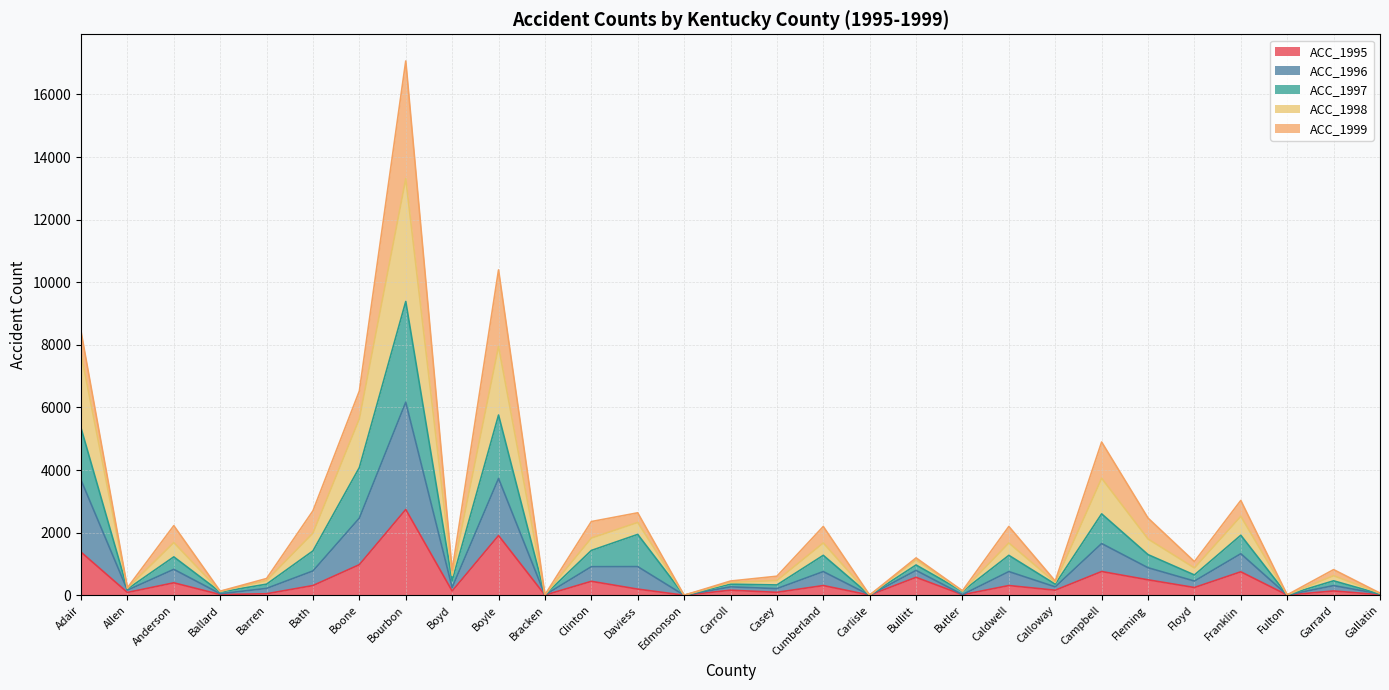

What is the label of the 10th point from the right?

Butler